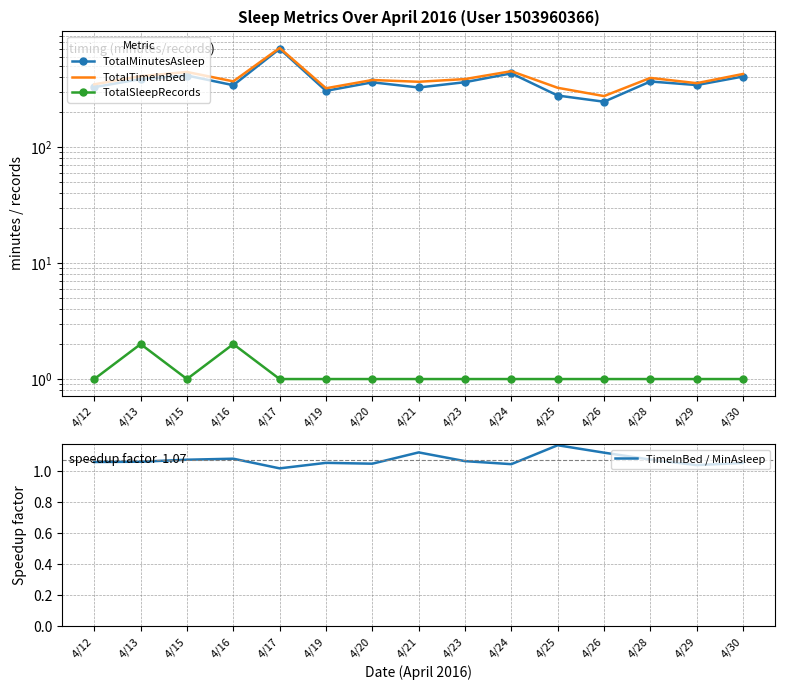

Which has a higher value, 4/17 or 4/19?

4/17